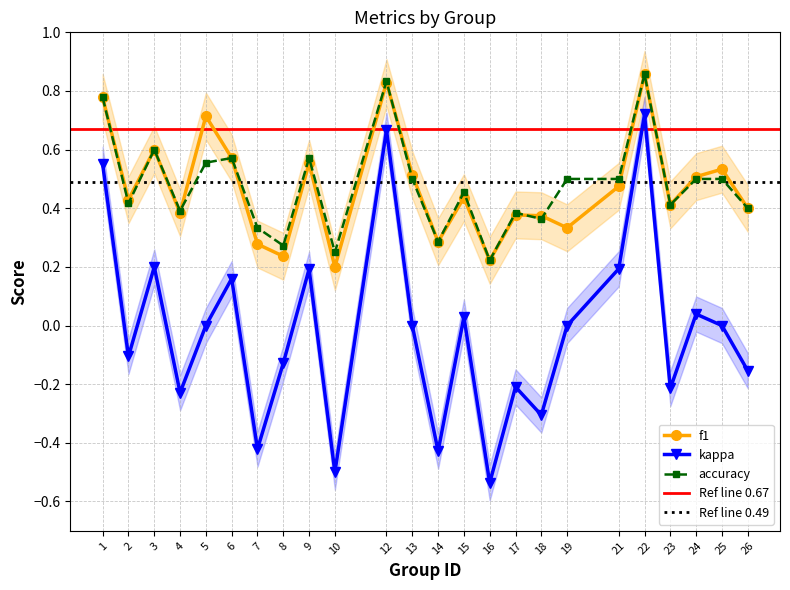

The value of f1 at 25 is 0.8. True or false?

False